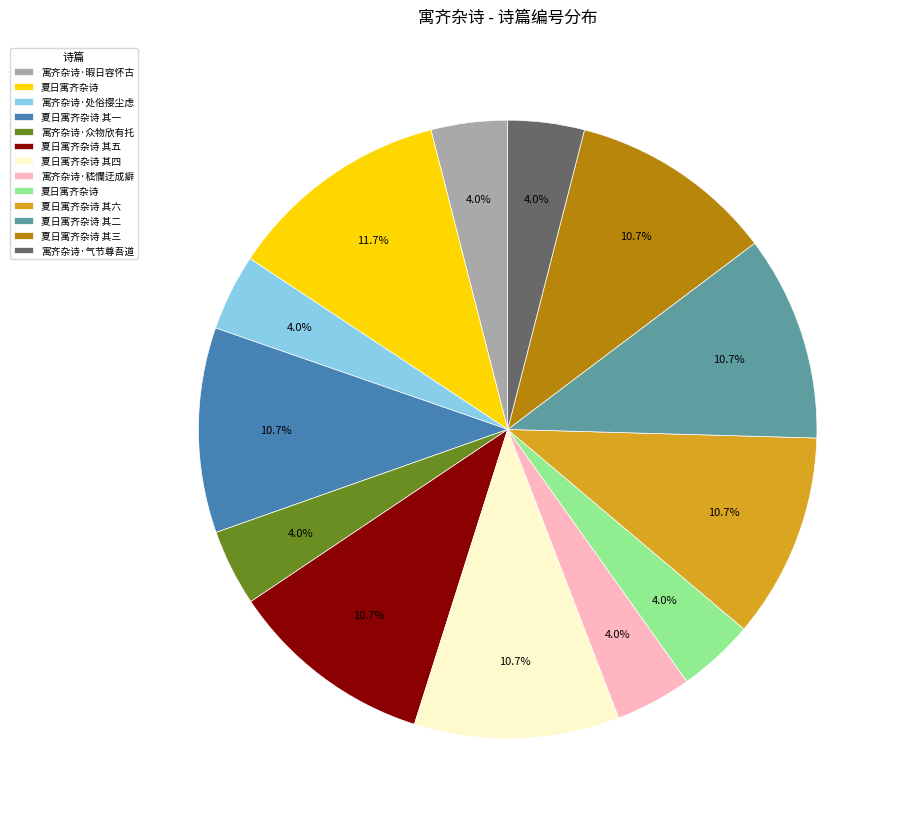

Does any single category account for the majority?

No